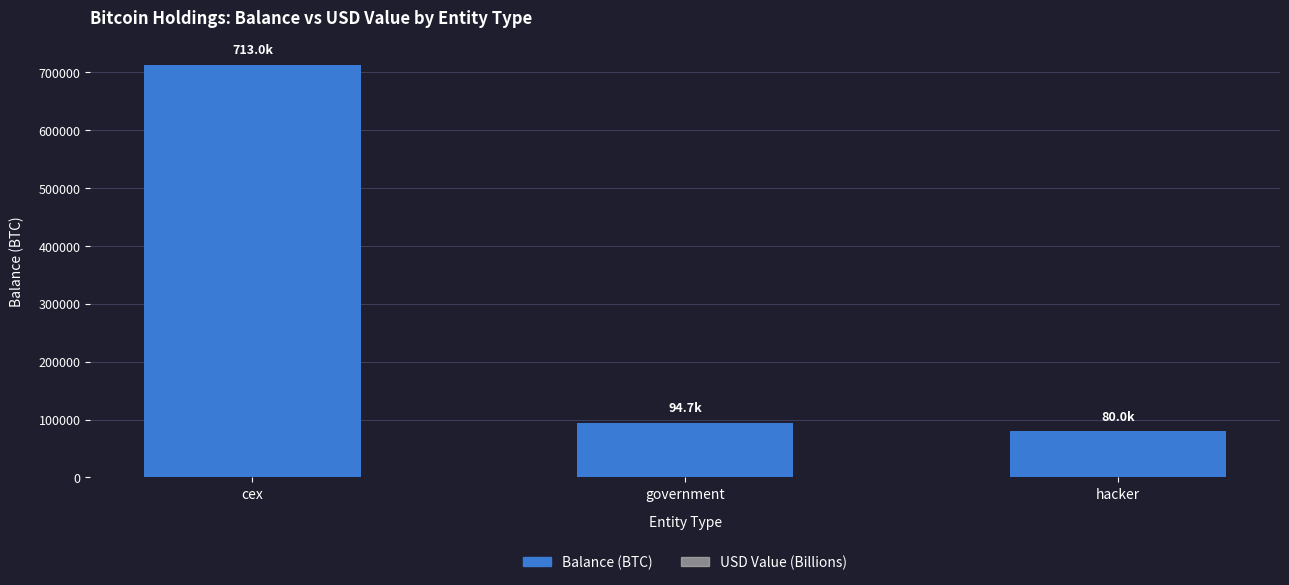

What is the highest value of the Balance (BTC) series?

712937.8